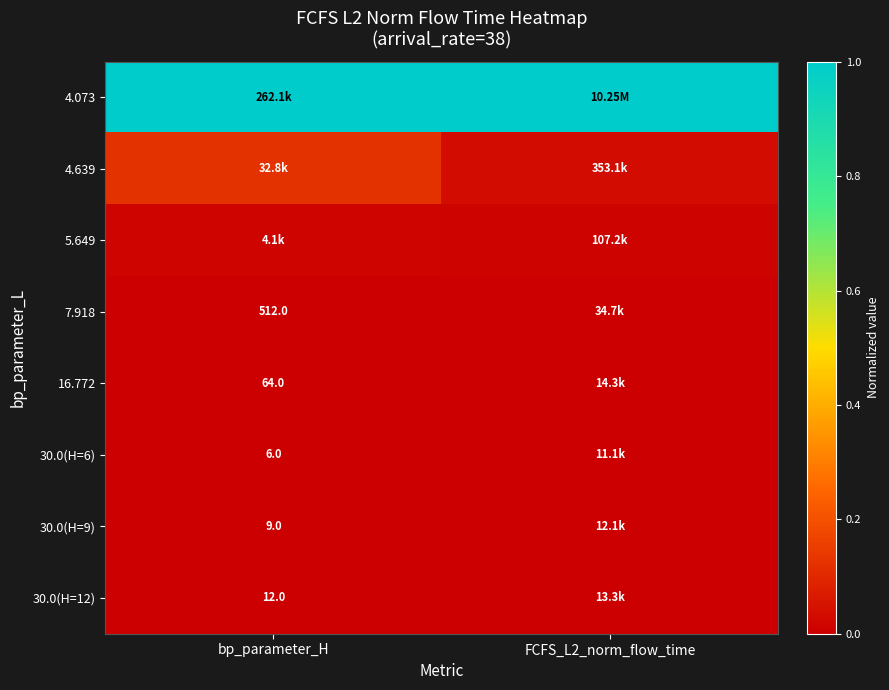

Where is 4.073 nearest to the value 1?

bp_parameter_H